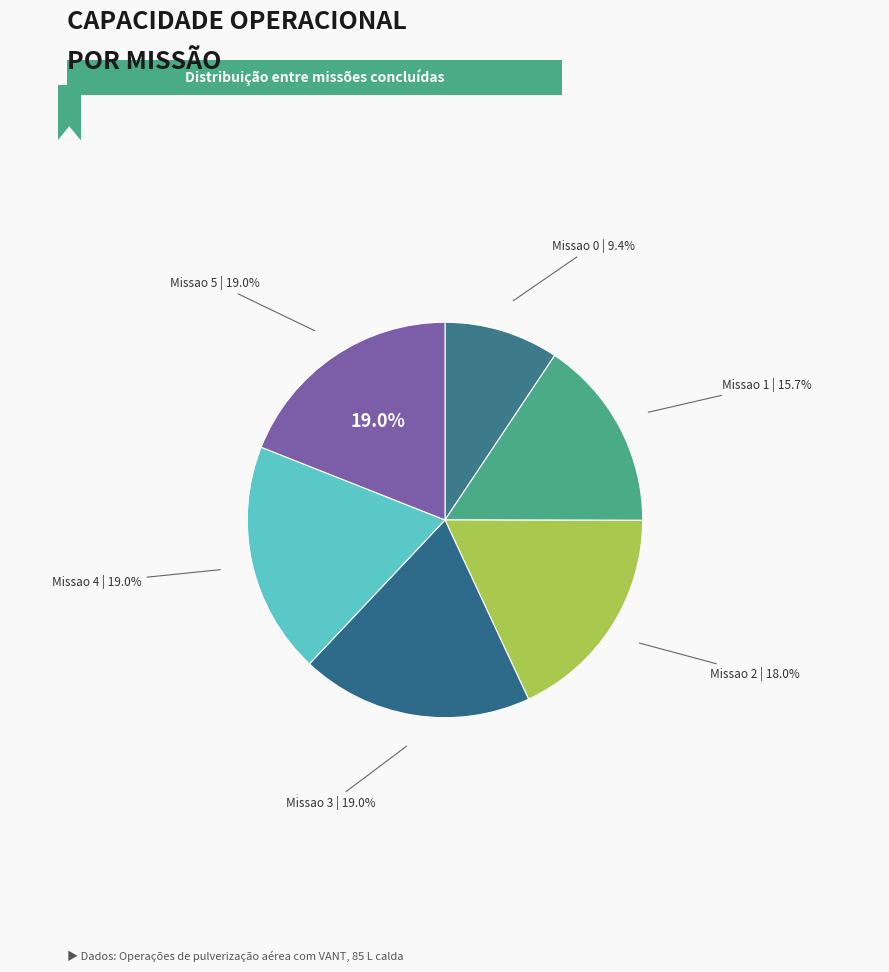

What is the smallest slice in the pie chart?

Missao 0